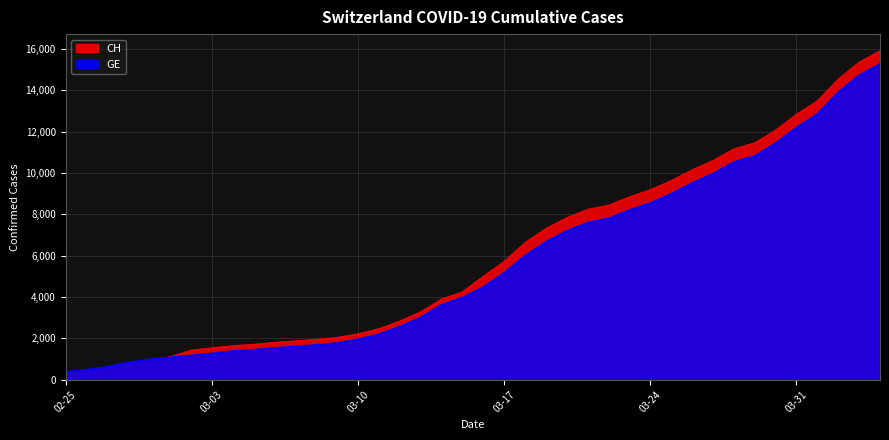

What is the spread (max minus min) of values at 03-17?

557